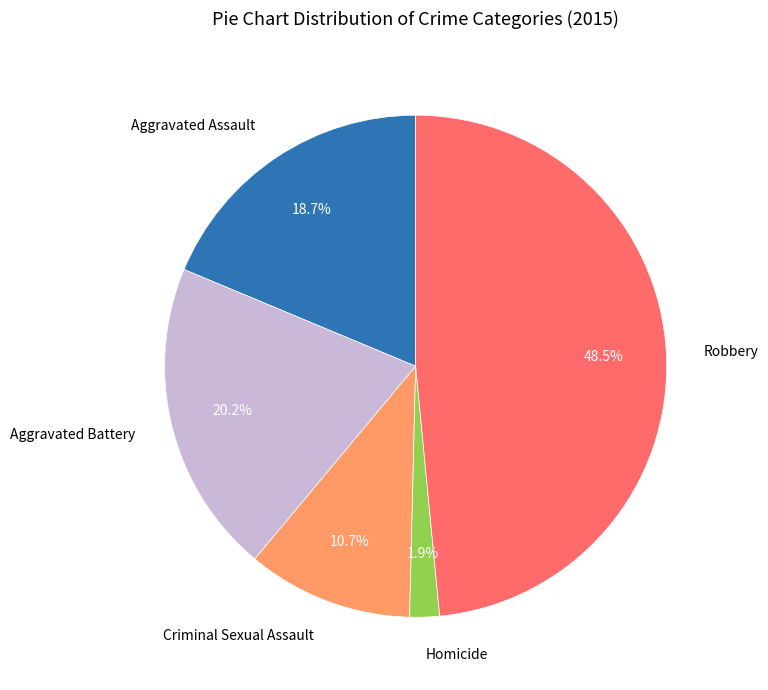

Is it true that Homicide is 10% of the pie?

False